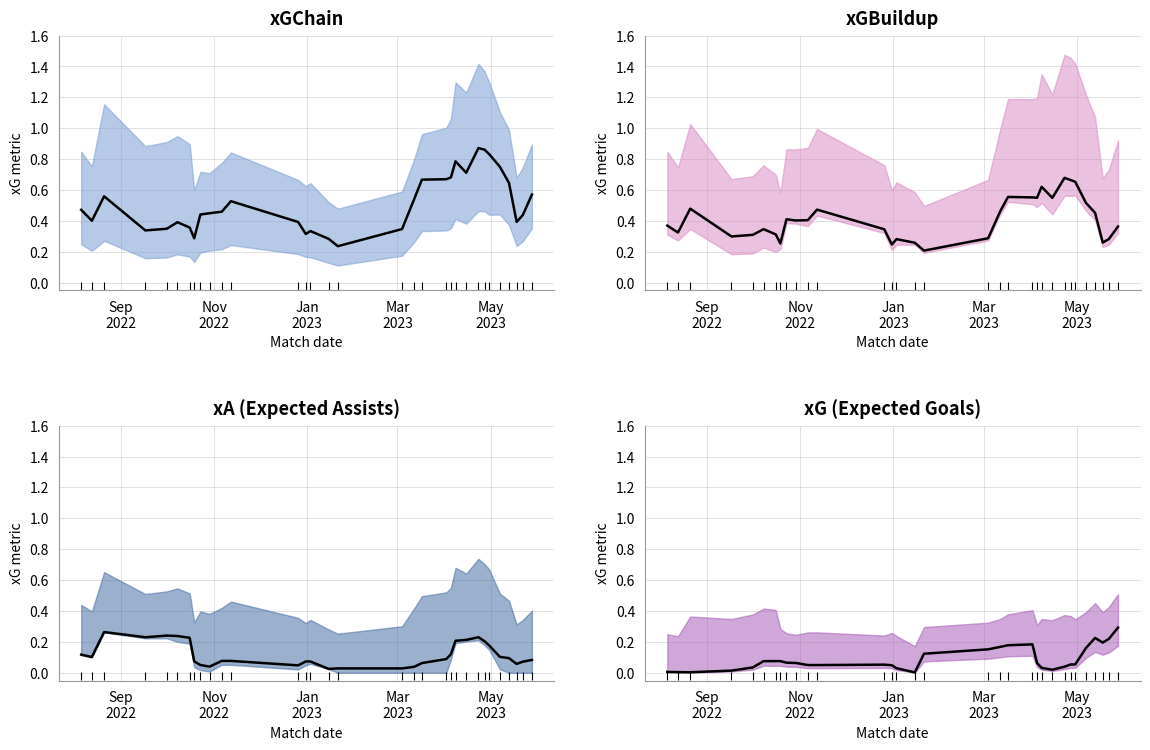

Which series contains the lowest Y value?

xG